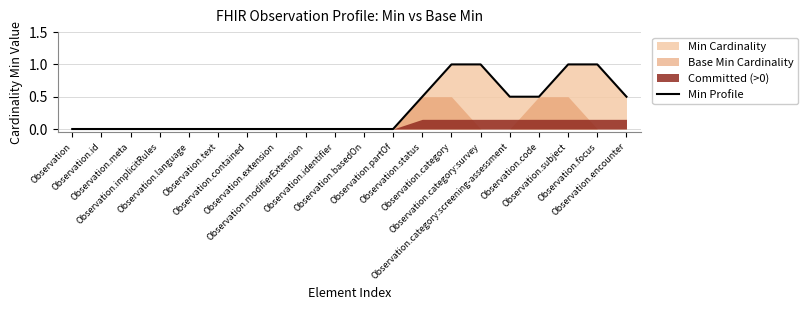

How many lines are shown in the chart?

1